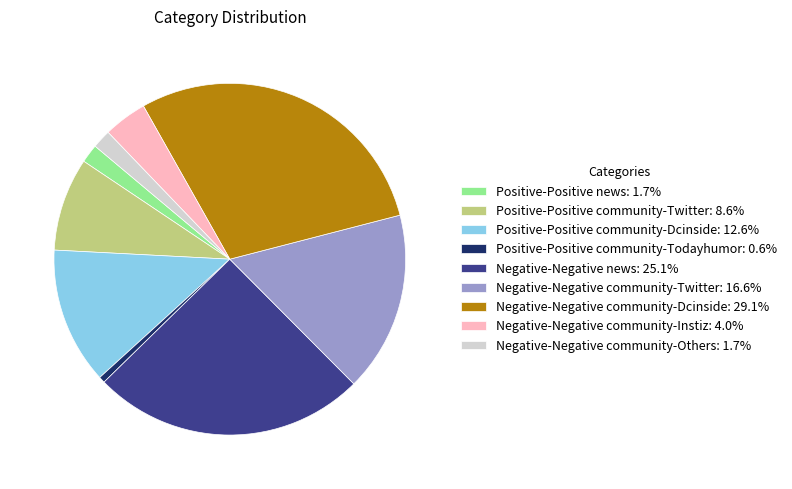

Combined, do Negative-Negative community-Dcinside: 29.1% and Negative-Negative community-Others: 1.7% account for over 50%?

No